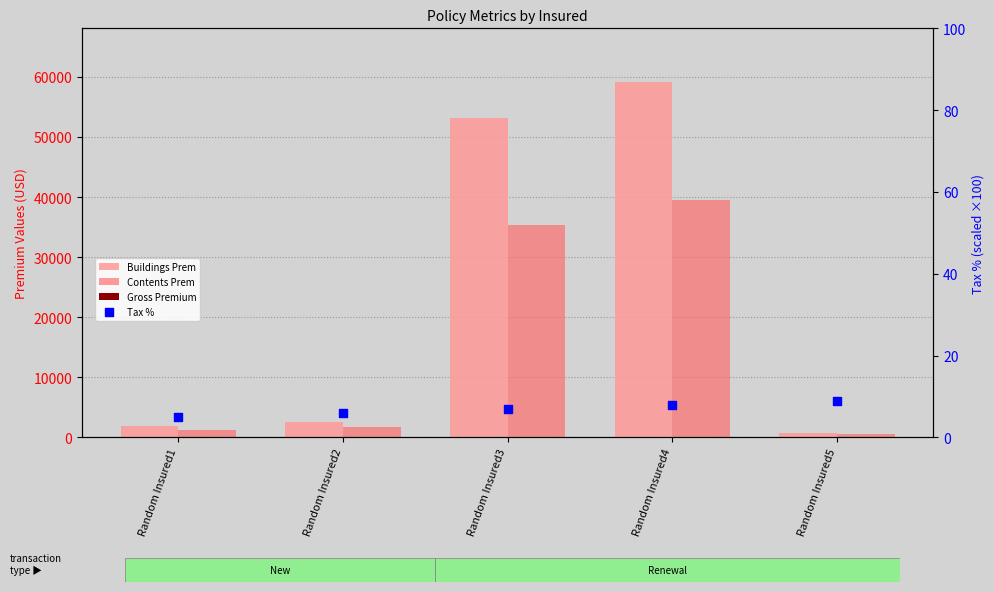

Which series reaches the maximum Y coordinate?

Buildings Prem